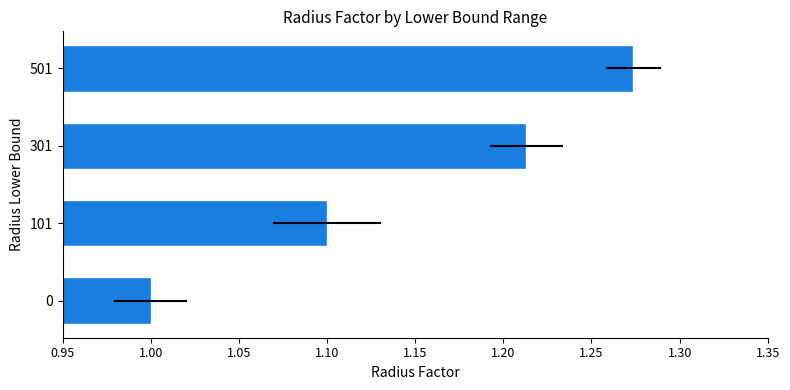

What is the ratio of the value at 301 to the value at 501?

1.0